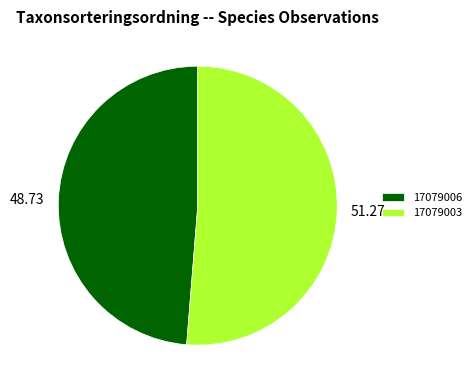

Rank the categories by value from lowest to highest.

17079006, 17079003